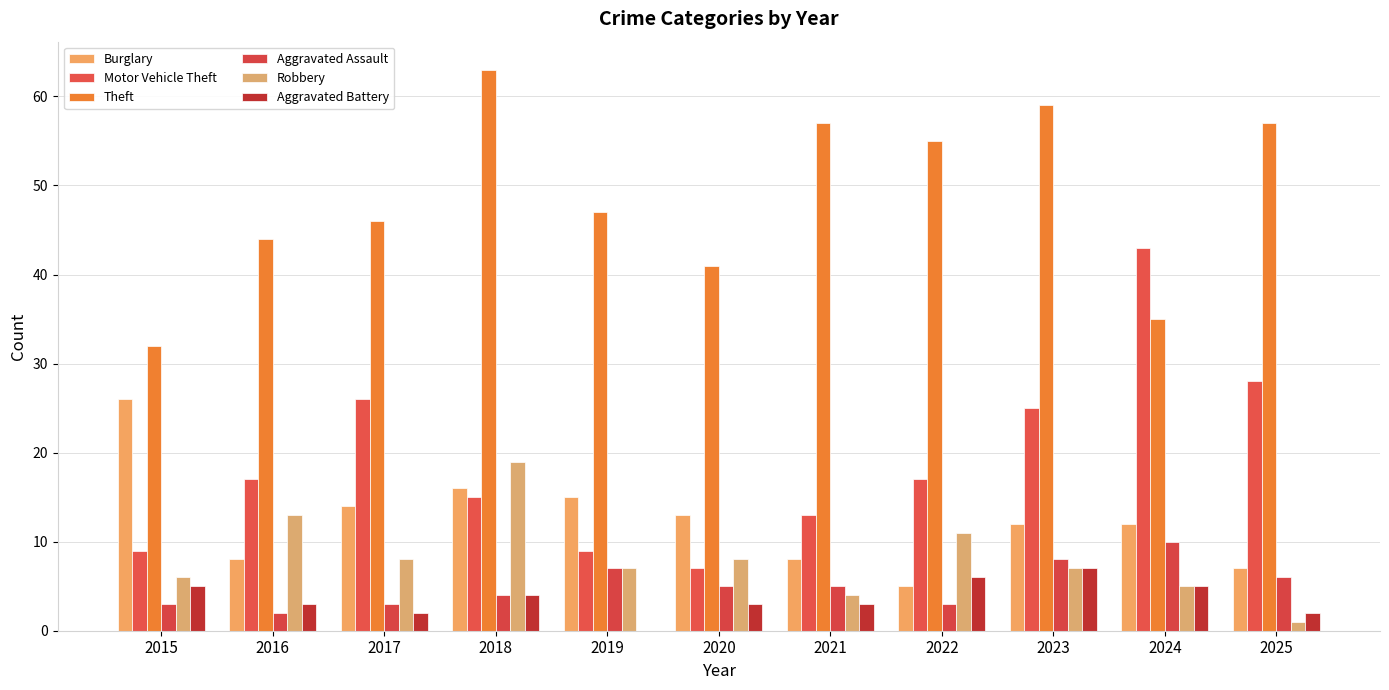

What is the difference between the maximum and minimum values in the Motor Vehicle Theft series?

36